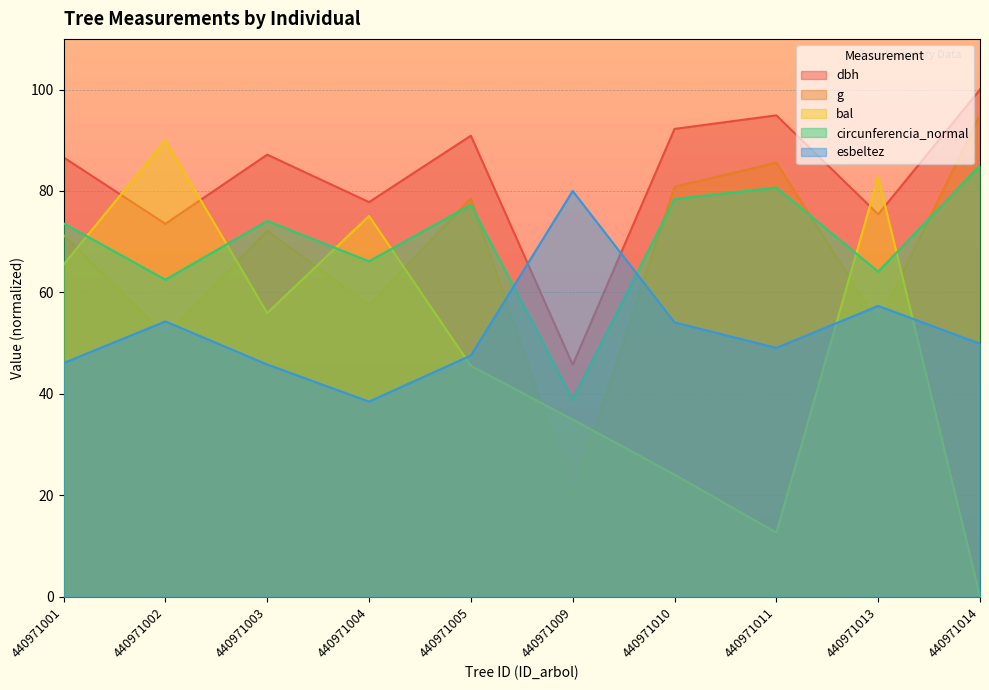

Which series has the widest spread of values?

bal